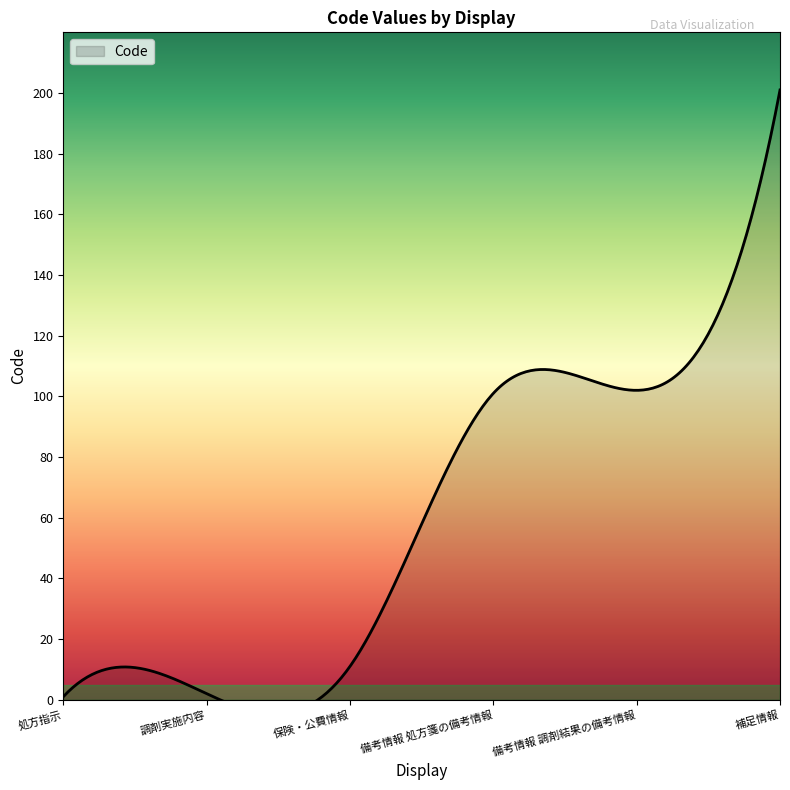

List the labels in order of value, largest first.

補足情報, 備考情報 調剤結果の備考情報, 備考情報 処方箋の備考情報, 保険・公費情報, 調剤実施内容, 処方指示